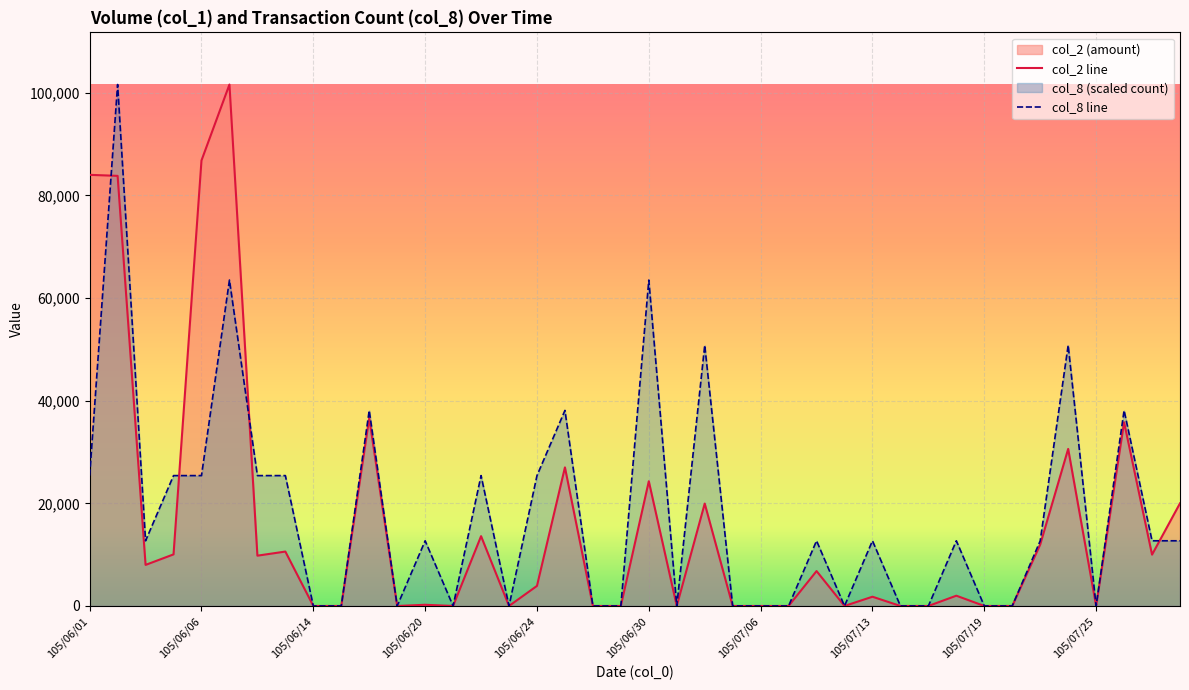

True or false: col_2 and col_8 intersect in this chart.

True